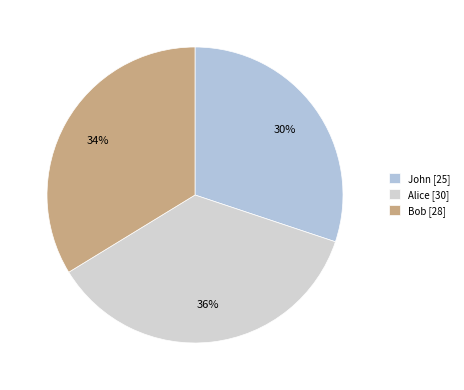

Approximately how many times larger is the value at Alice compared to John?

1.2